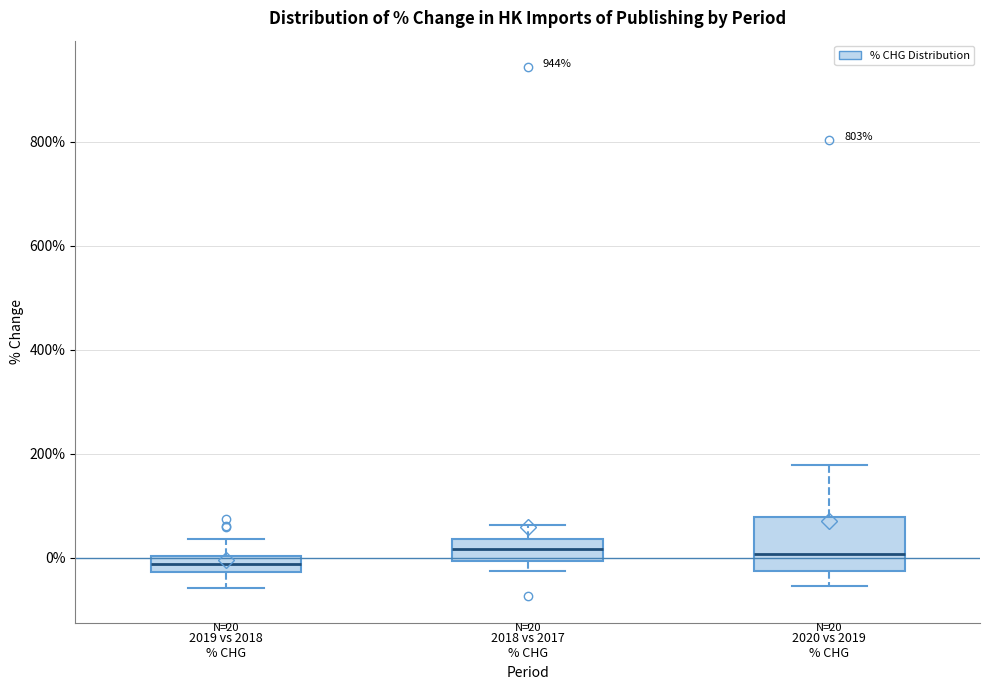

Comparing the boxes themselves (not the whiskers), which one is the tallest?

2020 vs 2019 % CHG